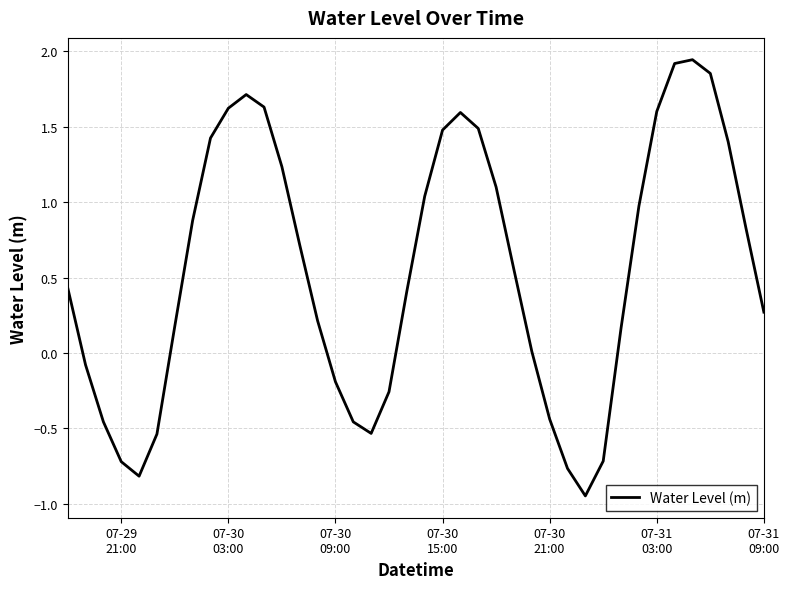

What is the difference between the maximum and minimum values?

2.9